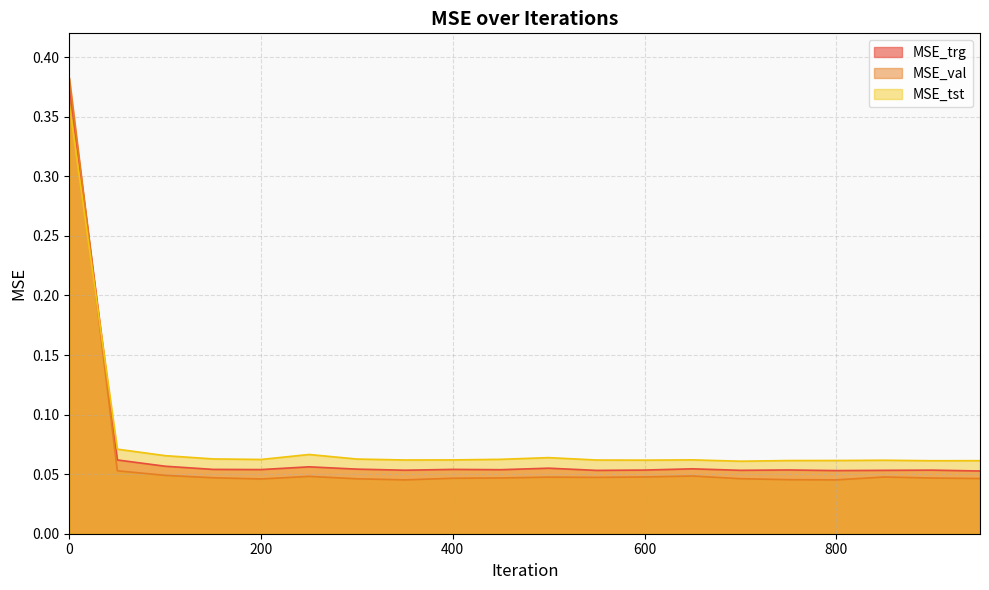

Which category has the lowest value across all series?

350